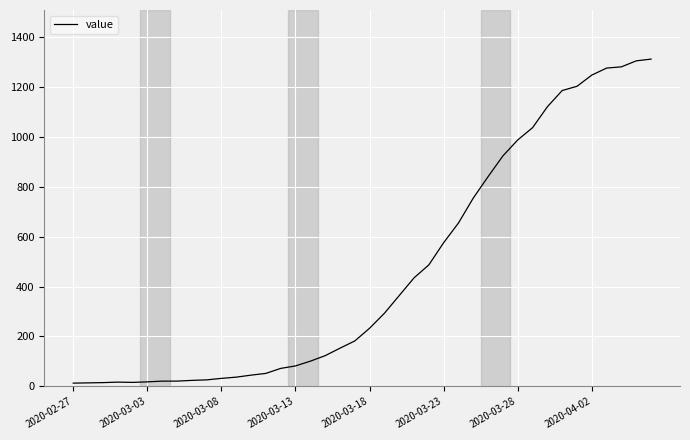

What is the greatest value displayed?

1312